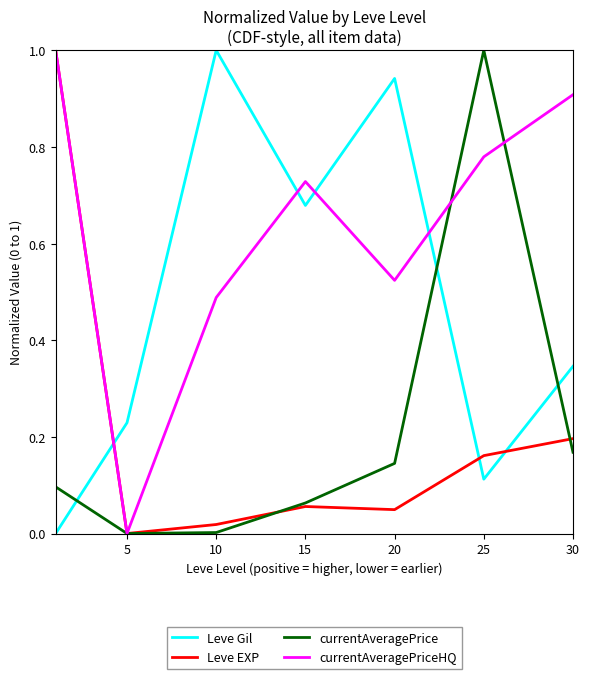

After their last crossing, which series has the higher values: currentAveragePrice or Leve Gil?

Leve Gil